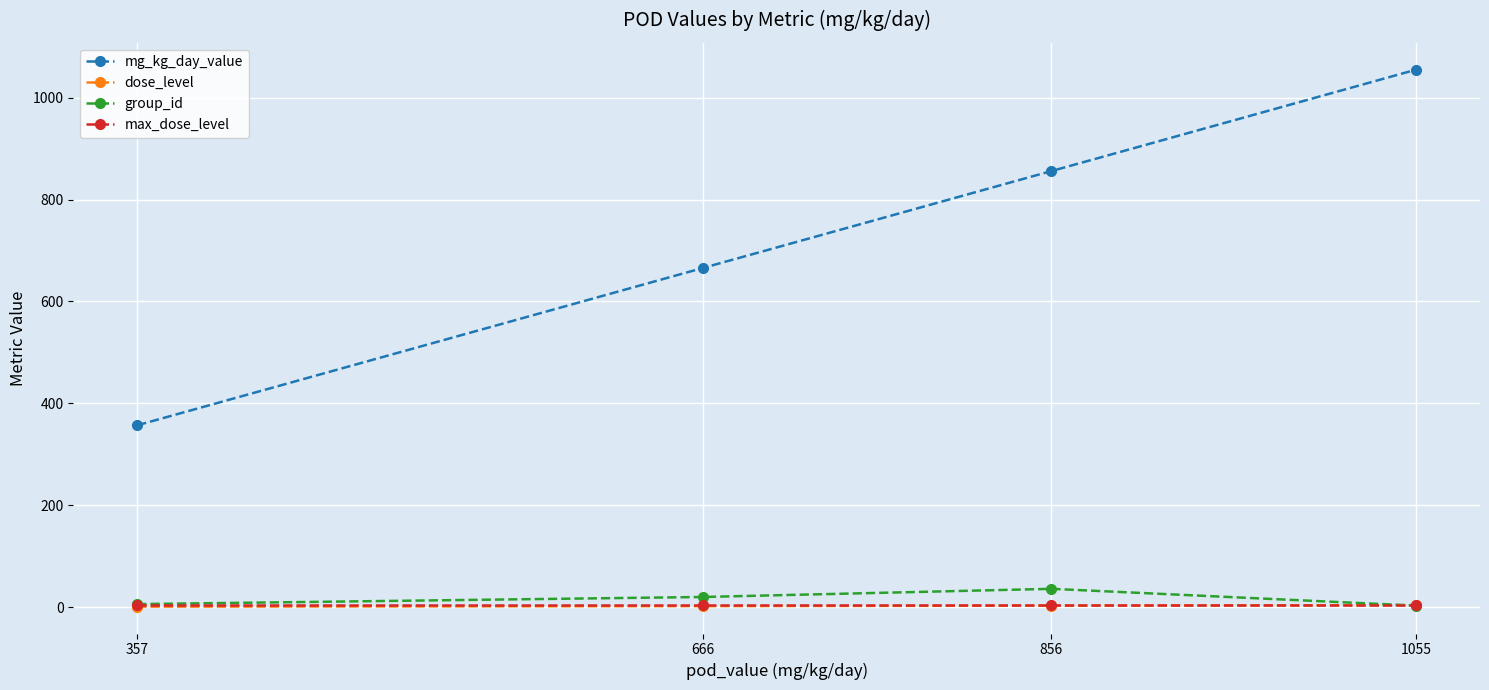

What is the sum of the max_dose_level values at 856 and 1055?

8